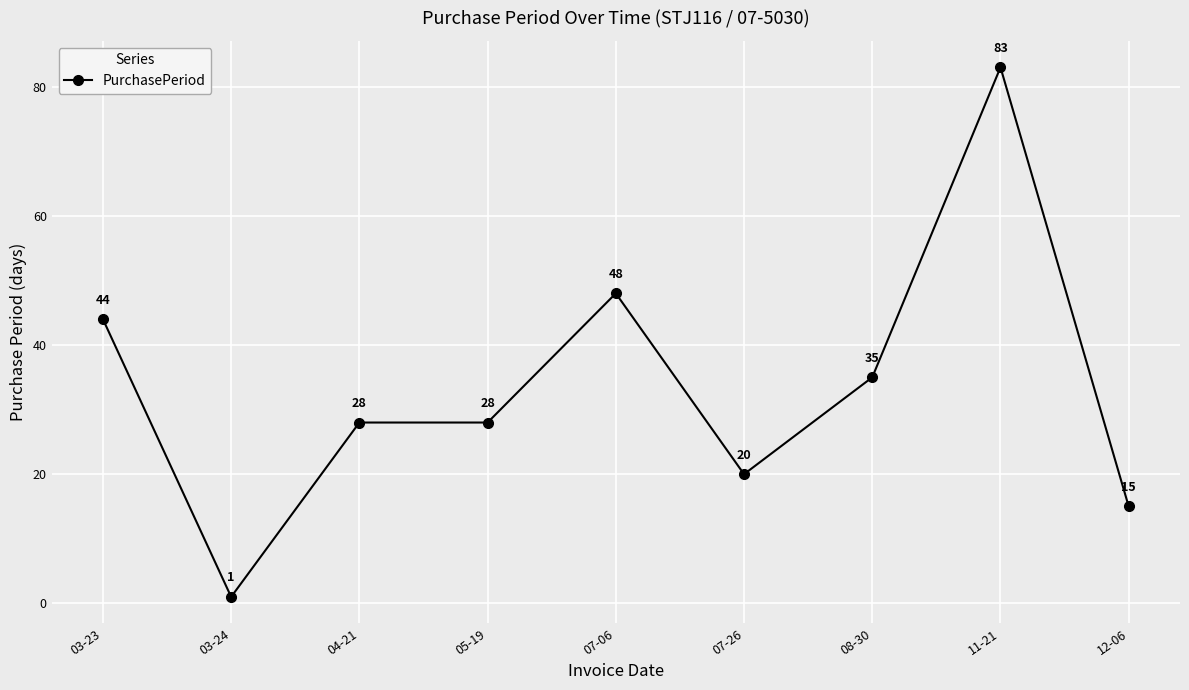

Is it true that the value at 05-19 is 28?

True